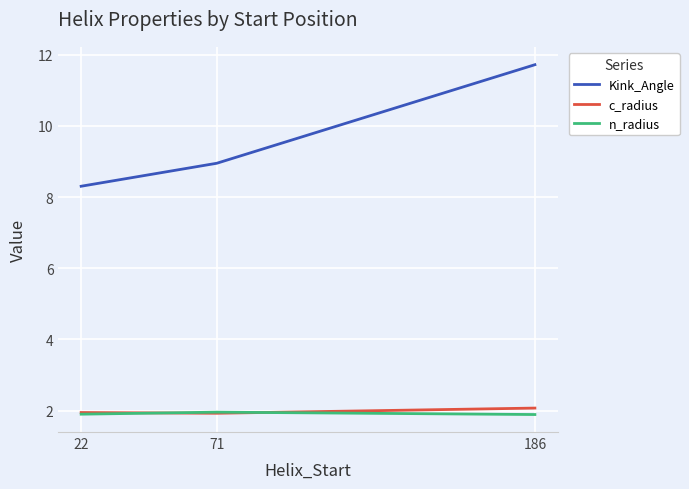

How many distinct data groups are displayed?

3